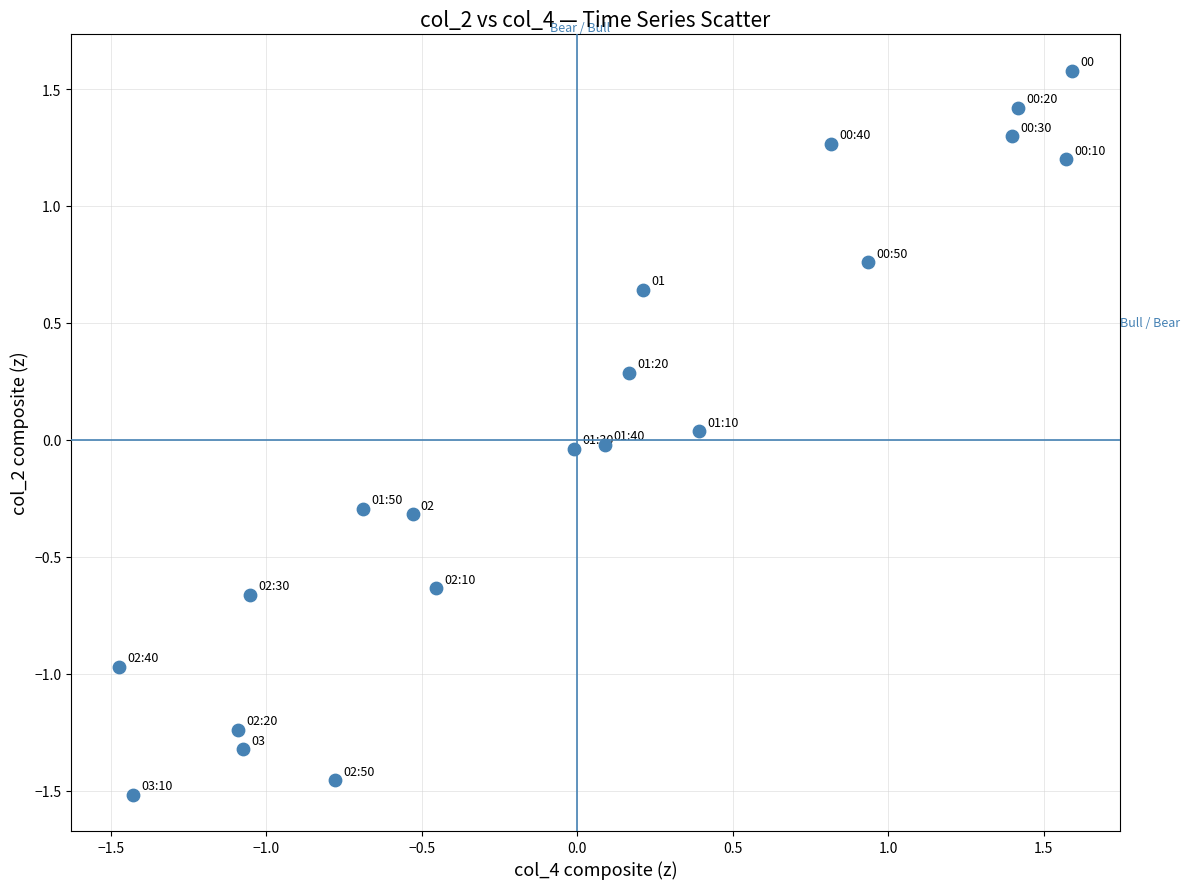

What is the range of Y values (max minus min)?

3.1